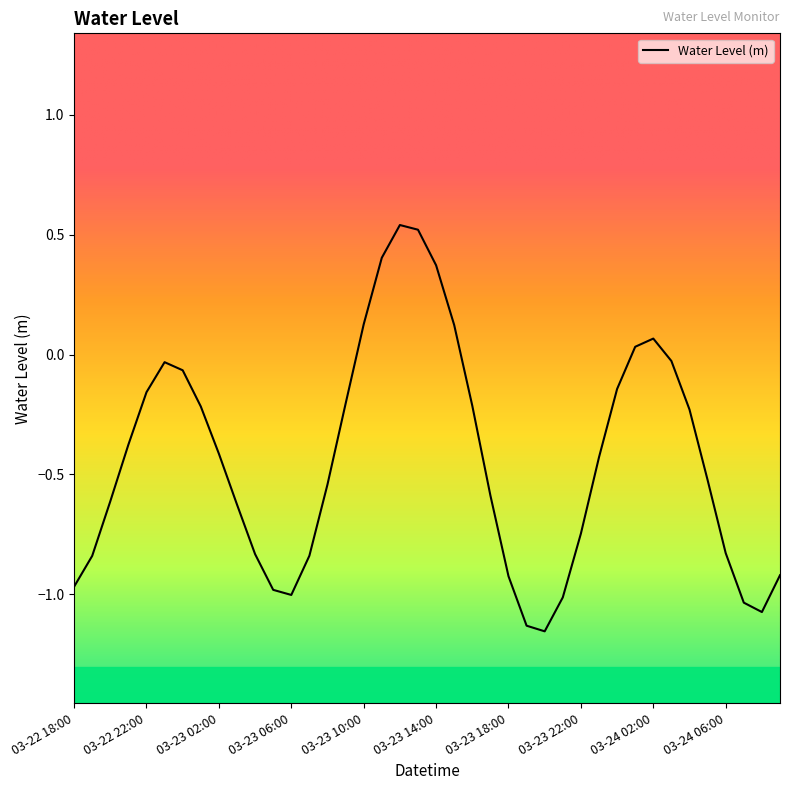

What is the difference between the maximum and minimum values?

1.7